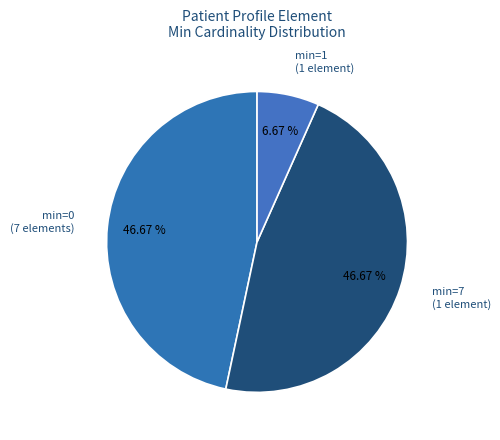

Approximately how many times larger is the value at min=0 (7 elements) compared to min=1 (1 element)?

7.0